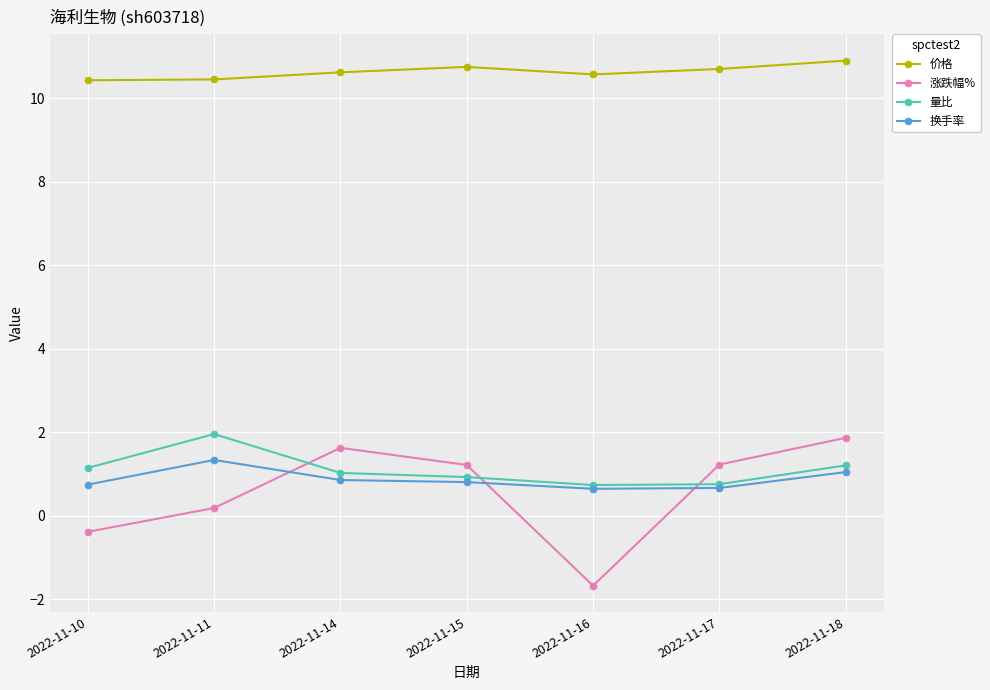

Between which two adjacent categories do 涨跌幅% and 量比 first intersect?

2022-11-11 and 2022-11-14